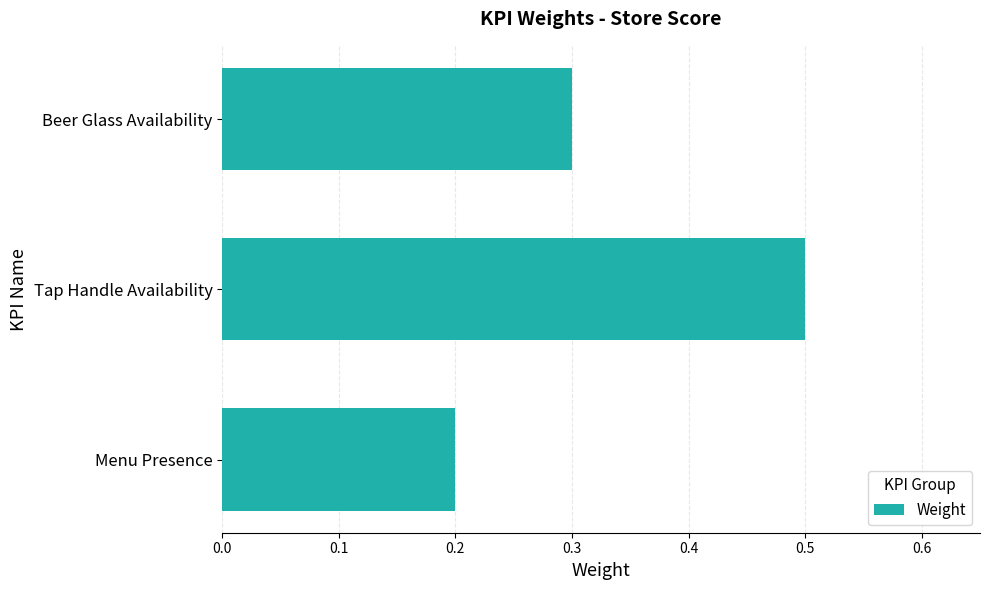

Is it true that the value at Beer Glass Availability is 0.4?

False